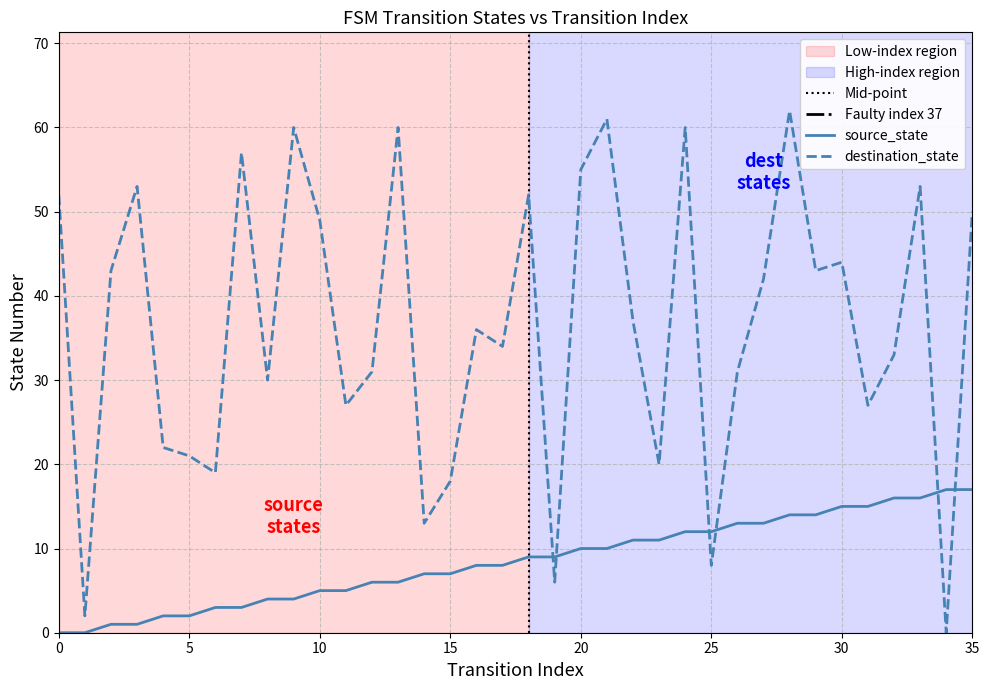

Which series has the widest spread of values?

destination_state